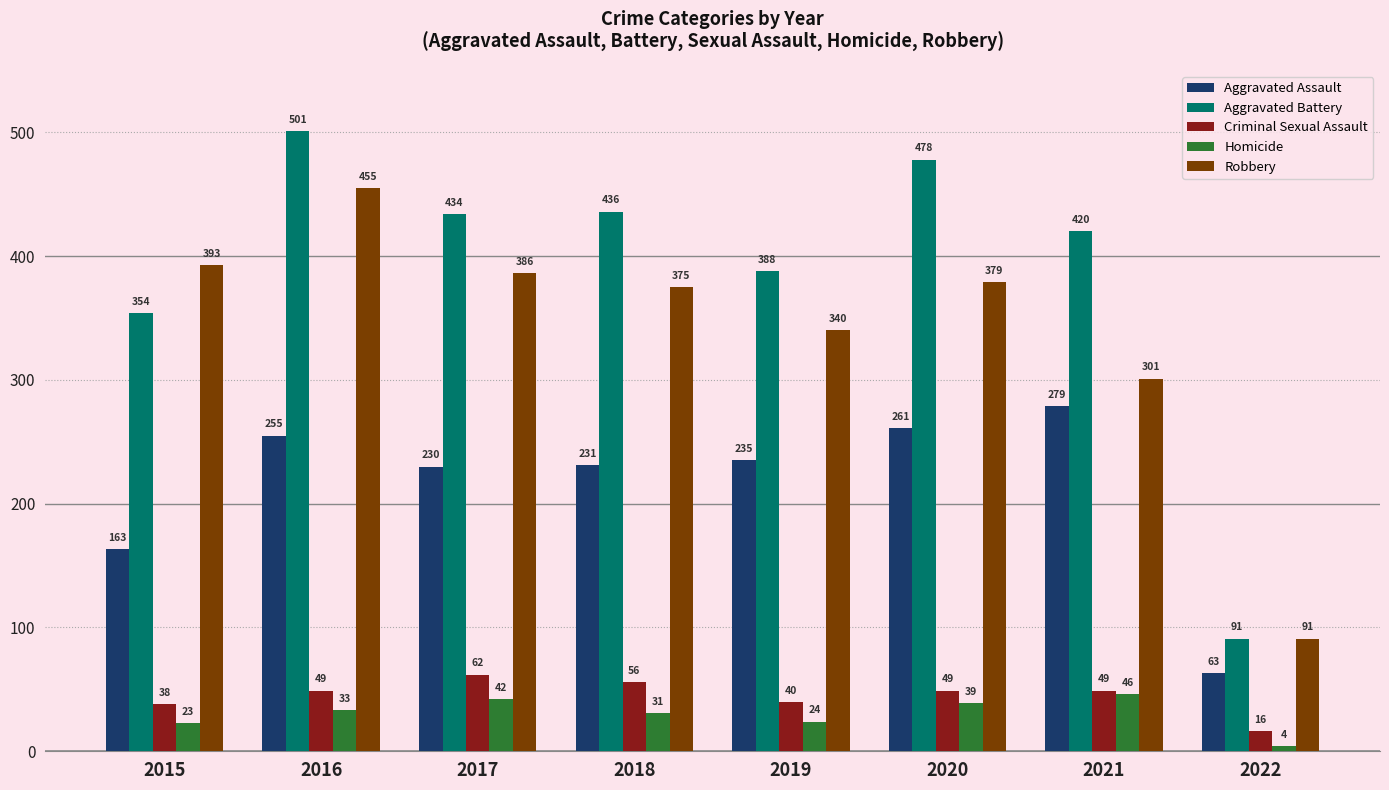

Rank the categories by Homicide value from lowest to highest.

2022, 2015, 2019, 2018, 2016, 2020, 2017, 2021